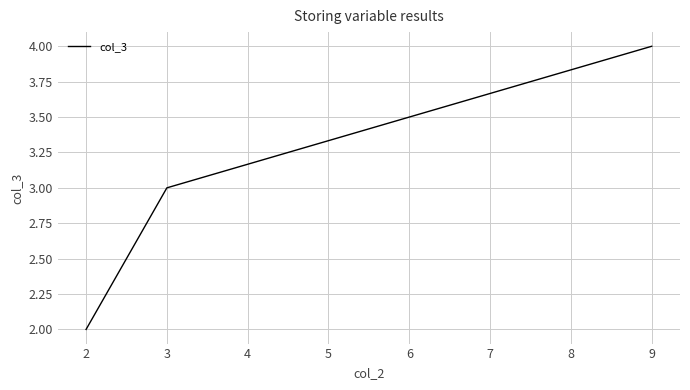

Which category has the highest value across all series?

9